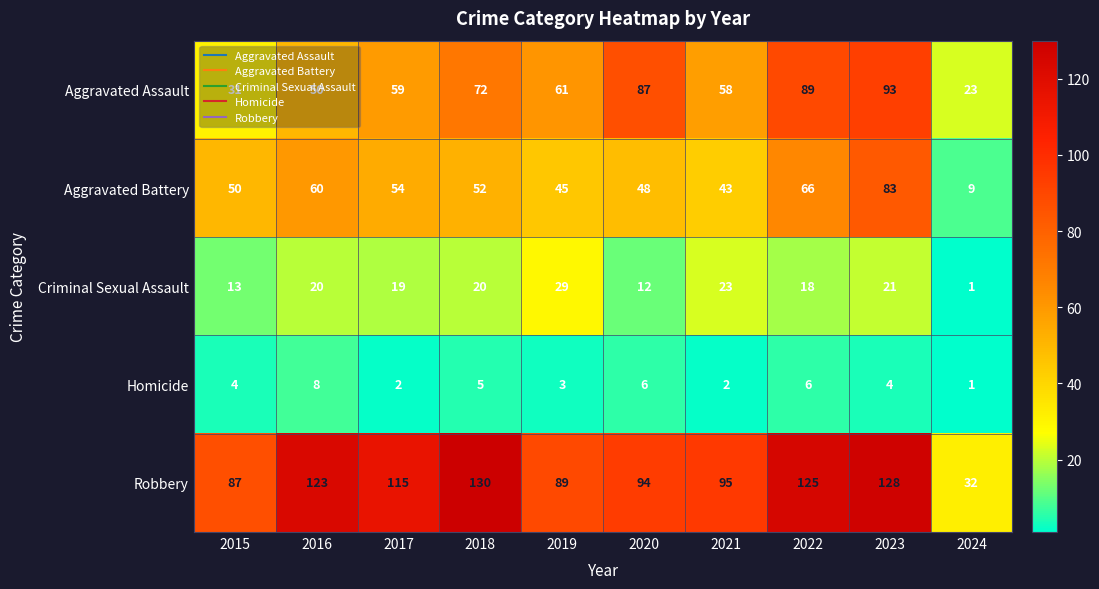

Is it true that Criminal Sexual Assault equals 25 at 2017?

False